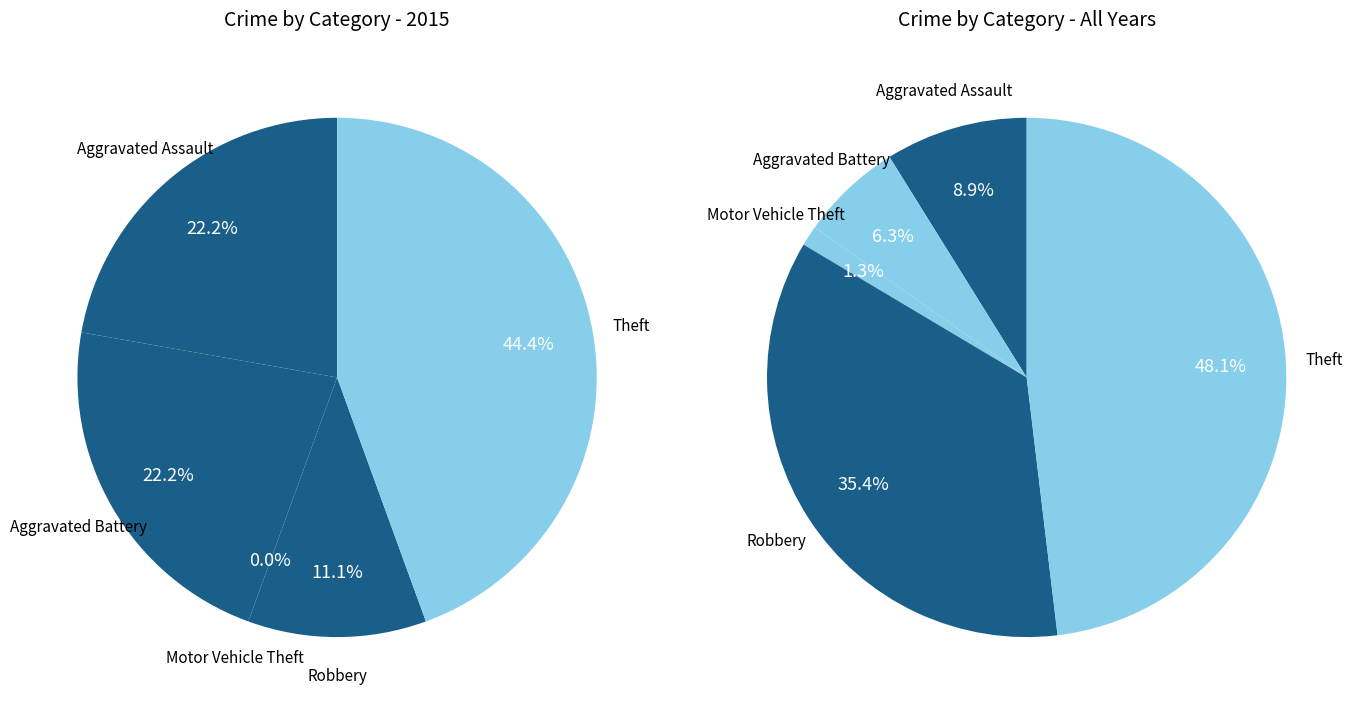

To the nearest percent, what is the average slice percentage?

20%